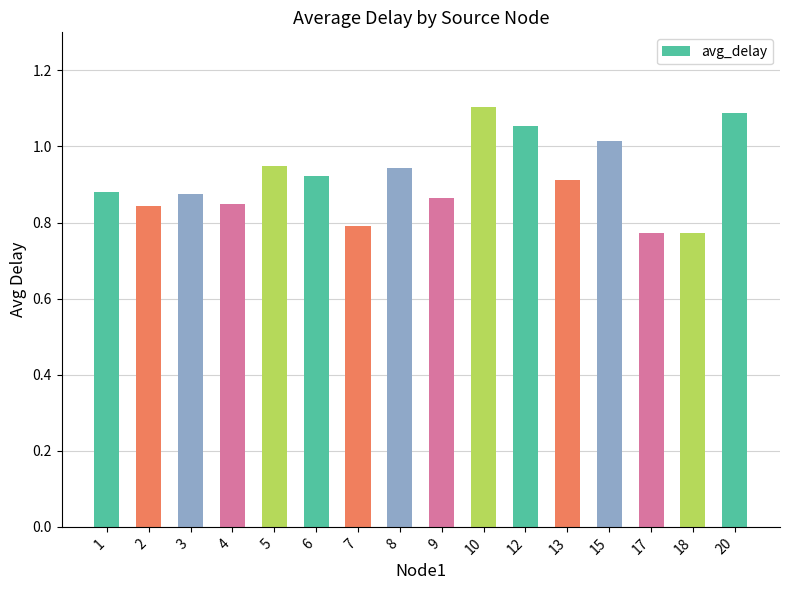

True or false: the data shows 1.1 at 4.

False